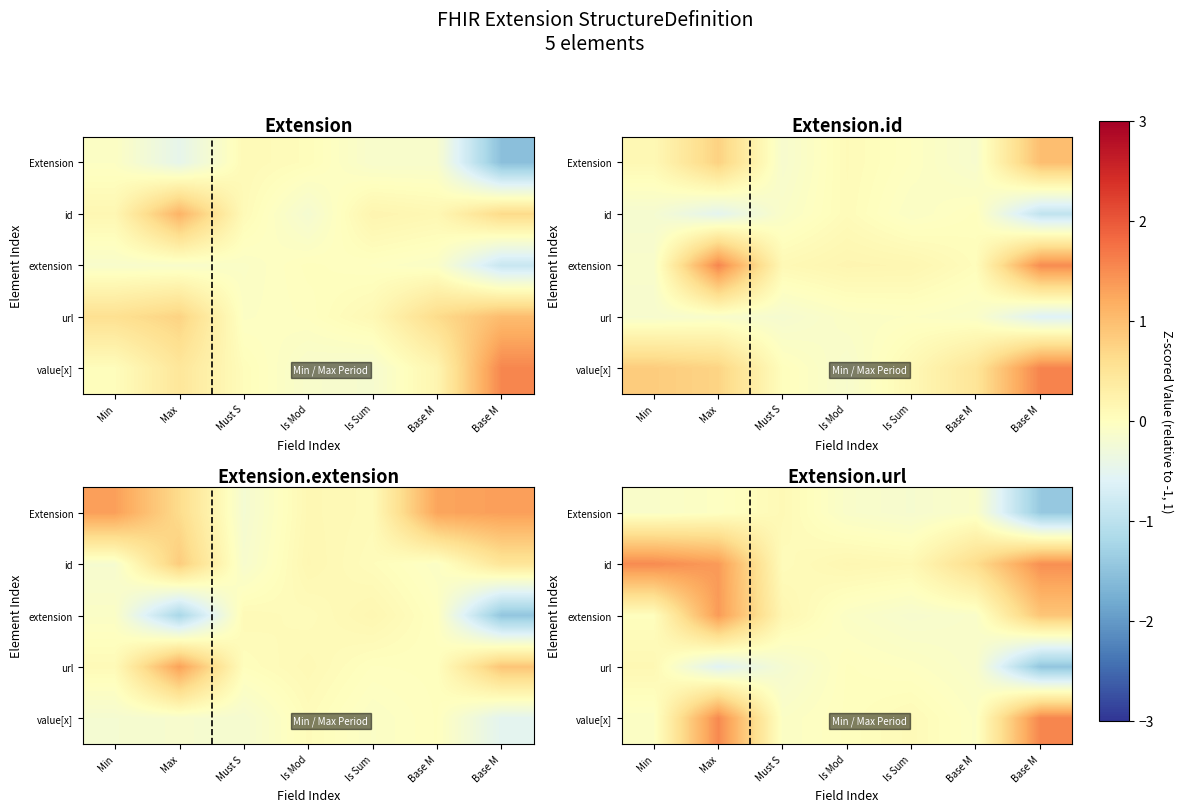

At which label does extension first exceed 0?

Min